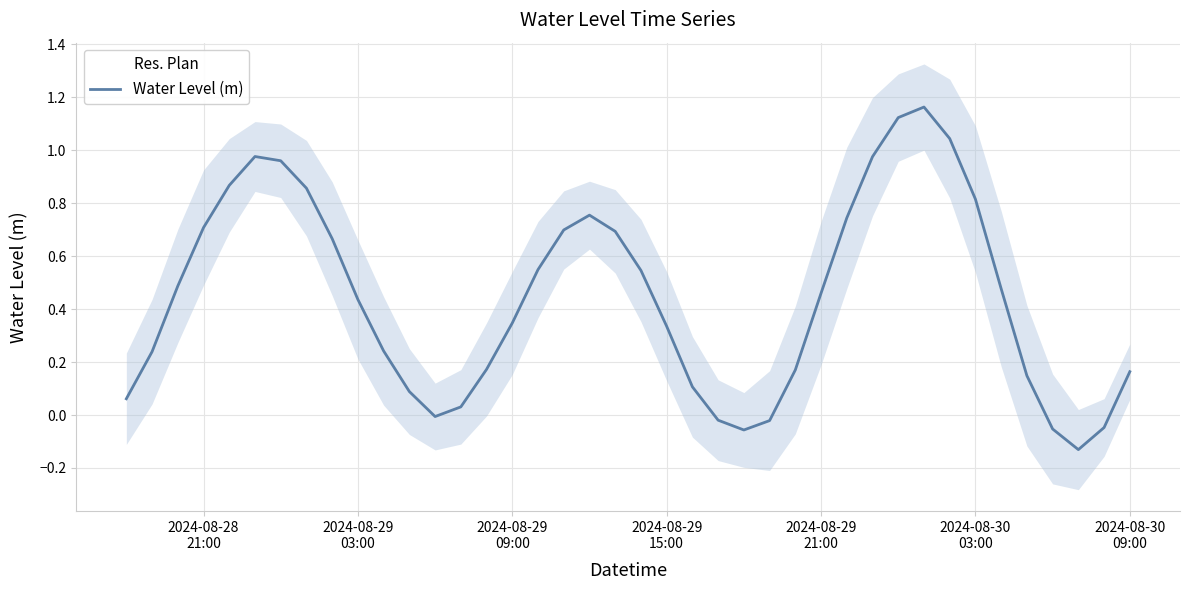

Count the number of categories in the chart.

40